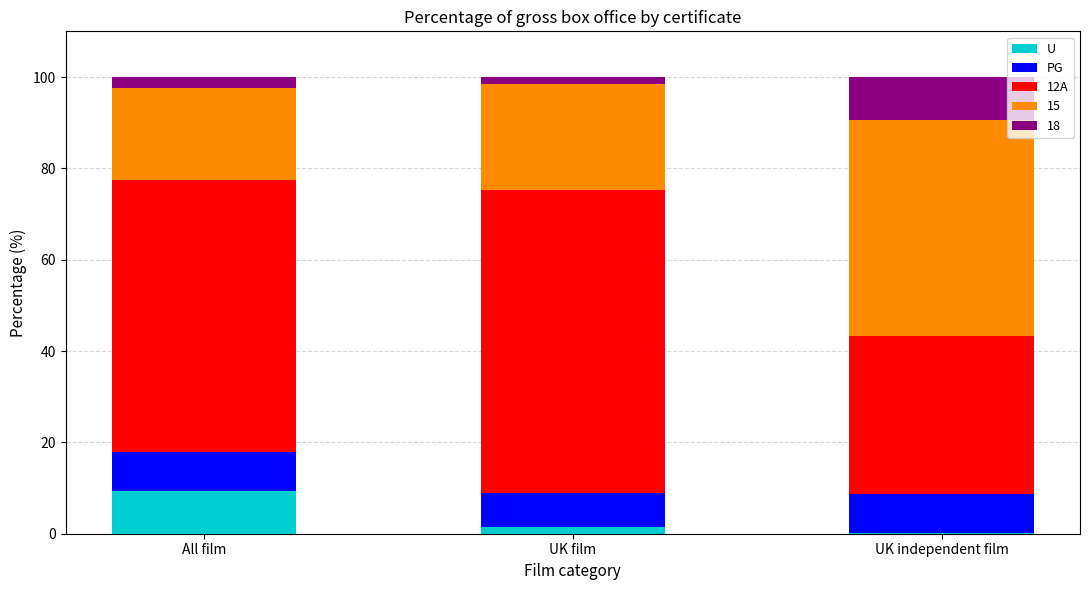

How many distinct data groups are displayed?

5